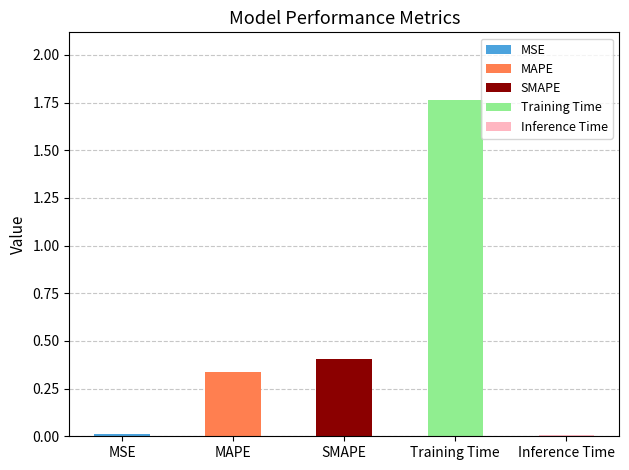

List the labels in order of value, largest first.

Training Time, SMAPE, MAPE, MSE, Inference Time